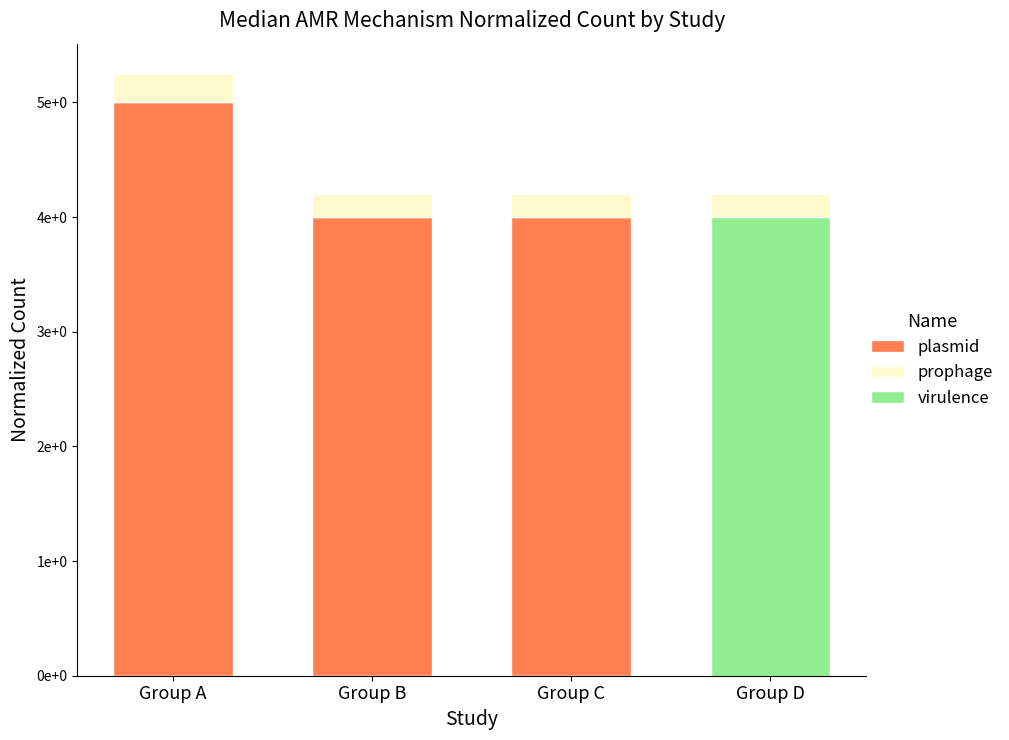

What is the approximate value of plasmid at Group A?

5.0